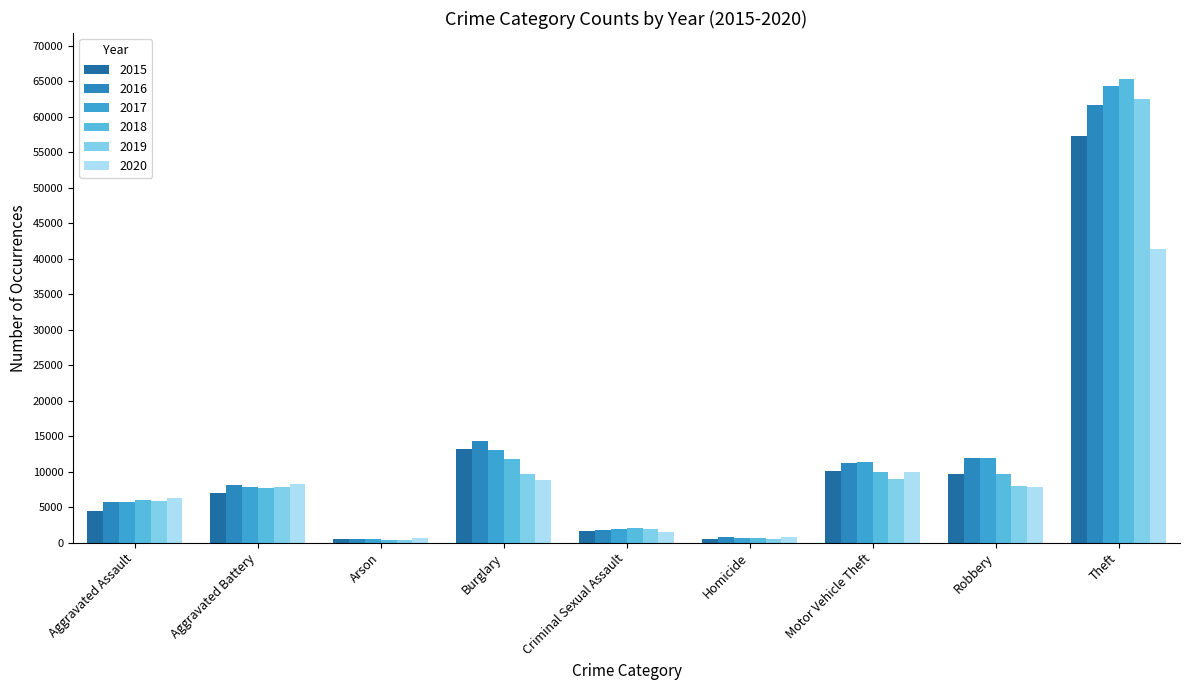

What is the spread (max minus min) of values at Aggravated Assault?

1782